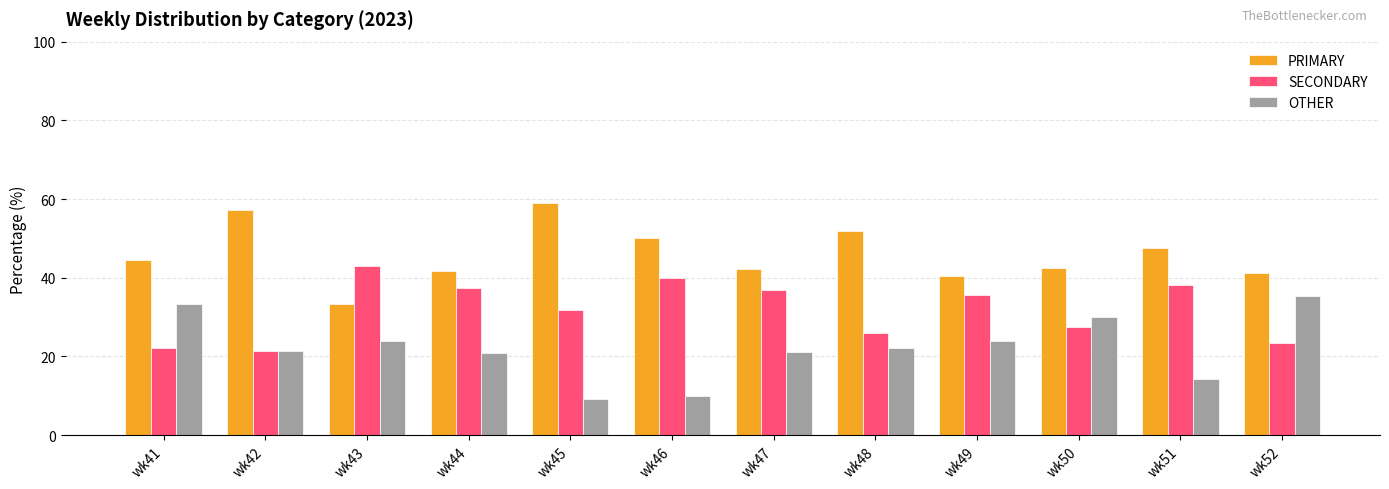

What is the maximum value for SECONDARY?

42.9